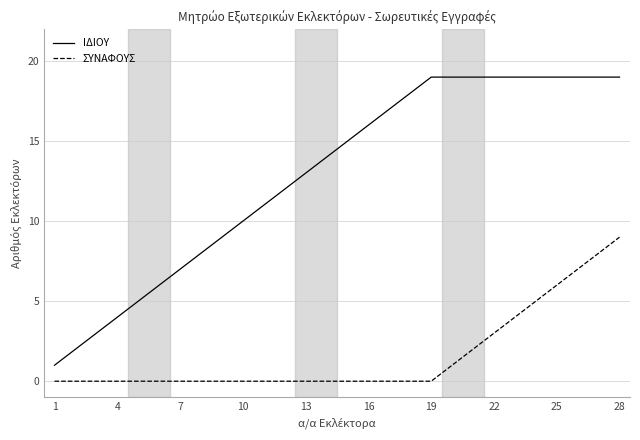

List the series in order of their overall mean, lowest first.

ΣΥΝΑΦΟΥΣ, ΙΔΙΟΥ